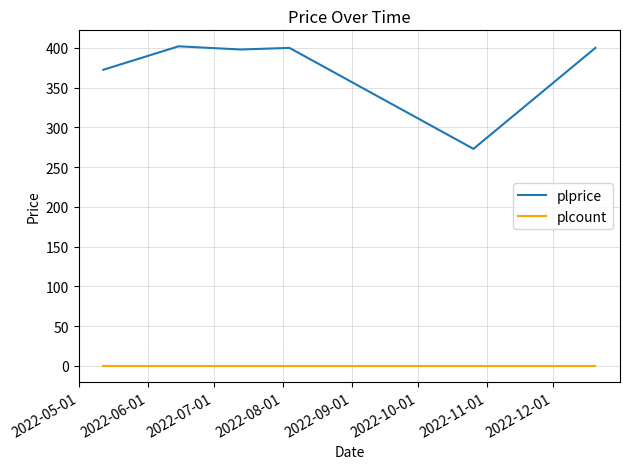

What is the maximum value for plprice?

402.0